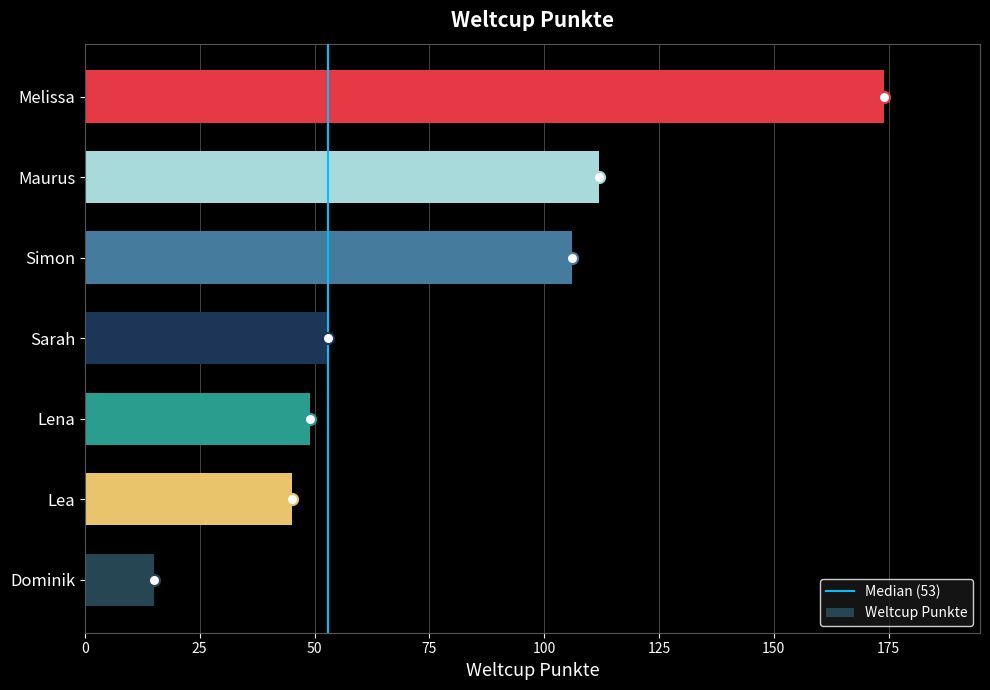

What is the greatest value displayed?

174